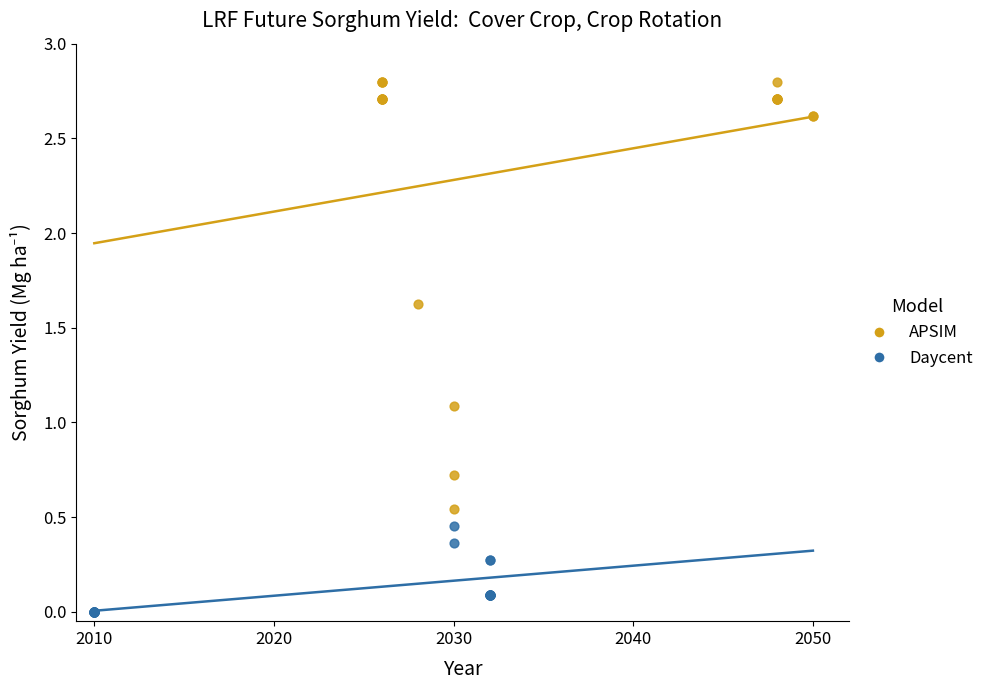

What are all the series names shown in the legend?

APSIM, Daycent